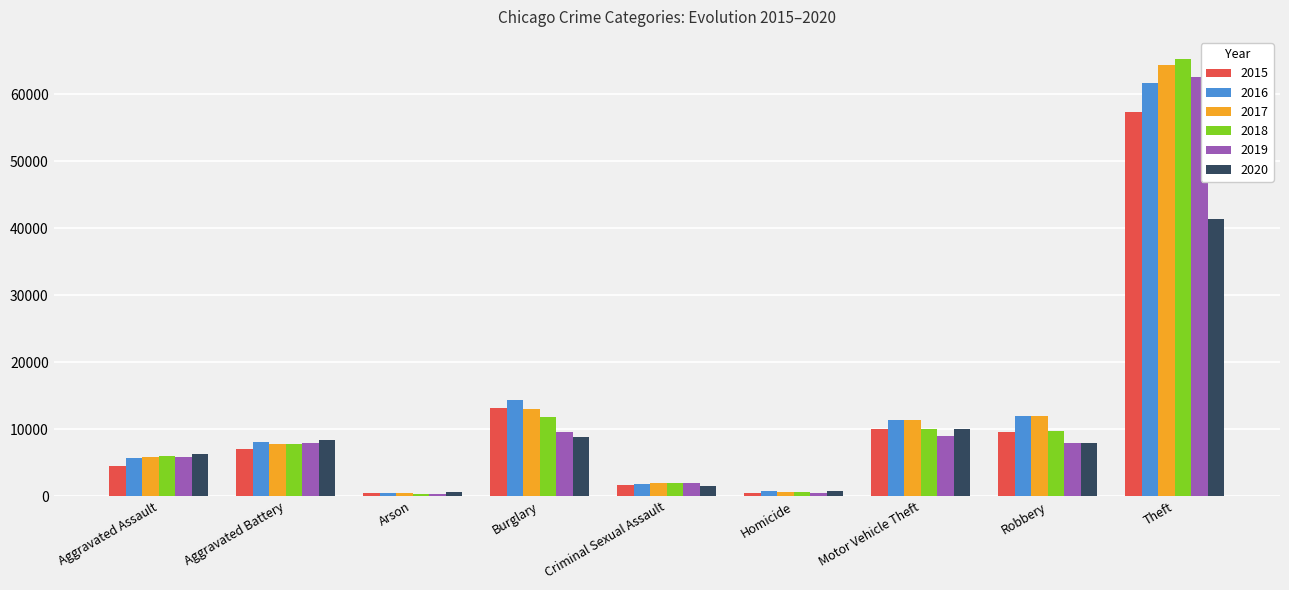

What is the maximum value shown in the chart?

65287